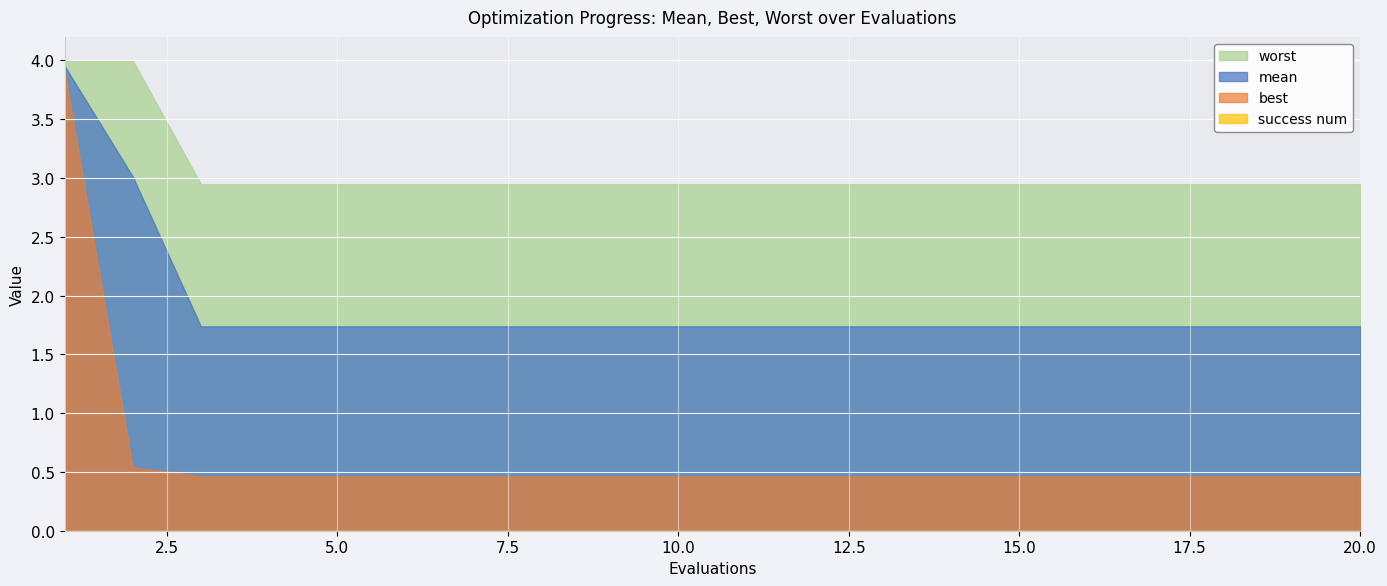

What is the greatest value displayed?

4.0